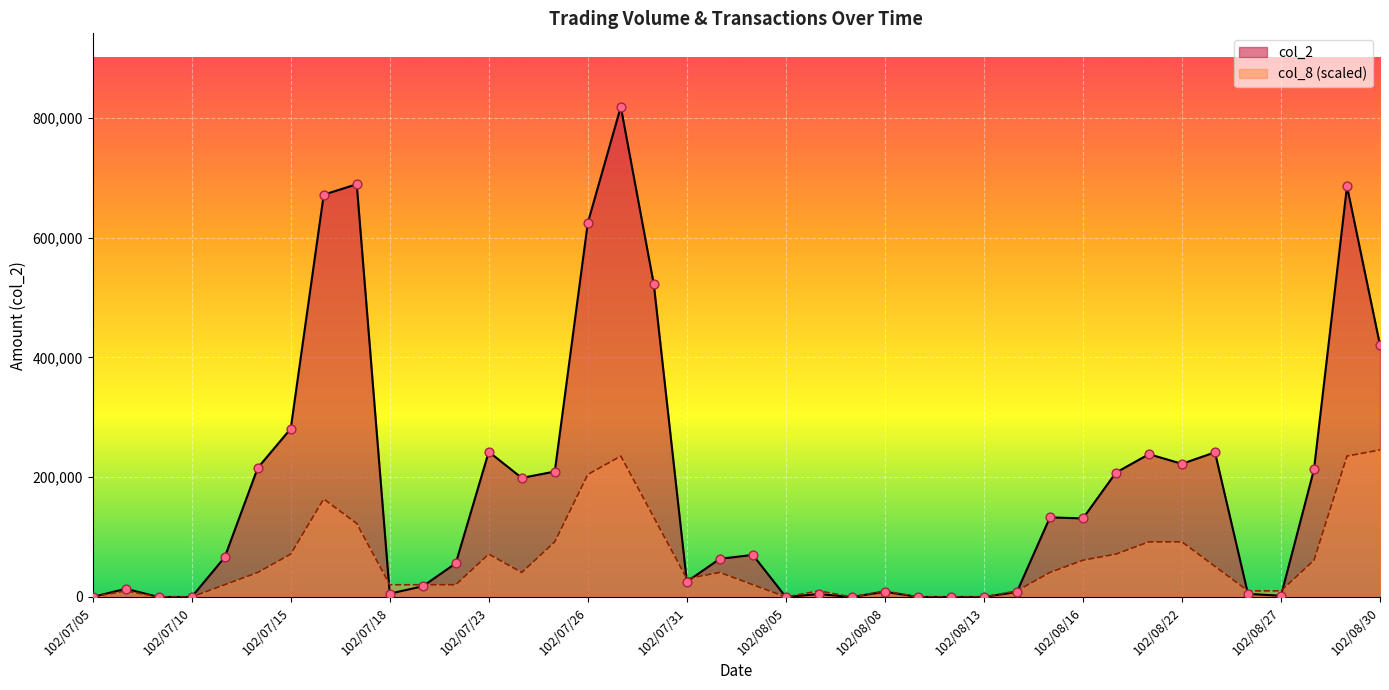

What is the total value across all series at 102/08/19?

279265.1